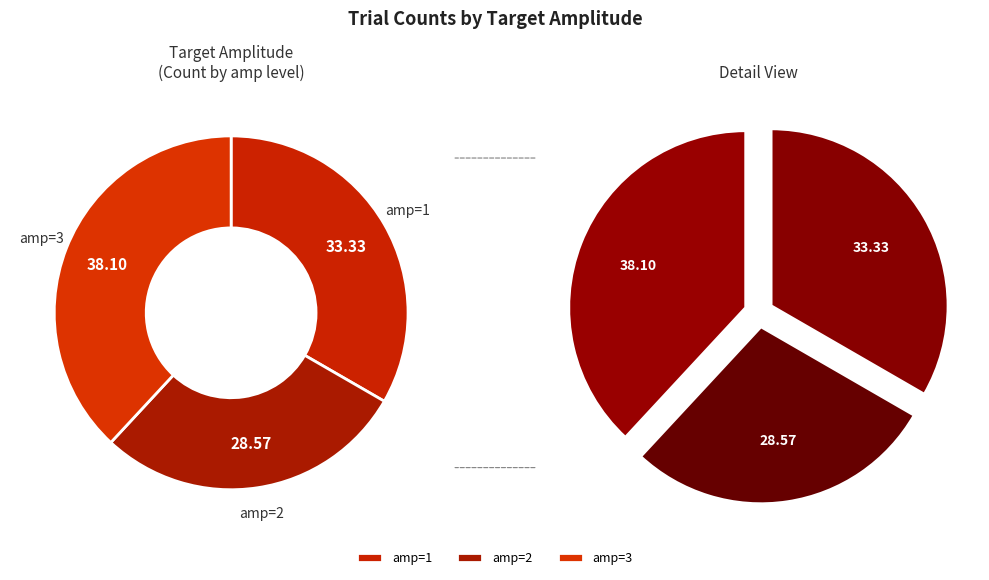

What is the largest slice in the pie chart?

3